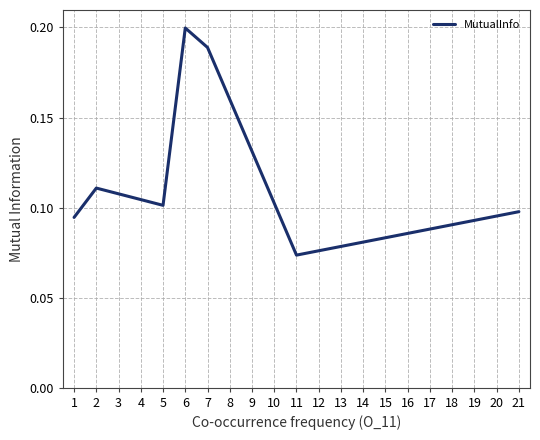

How many values are between 0 and 1?

7